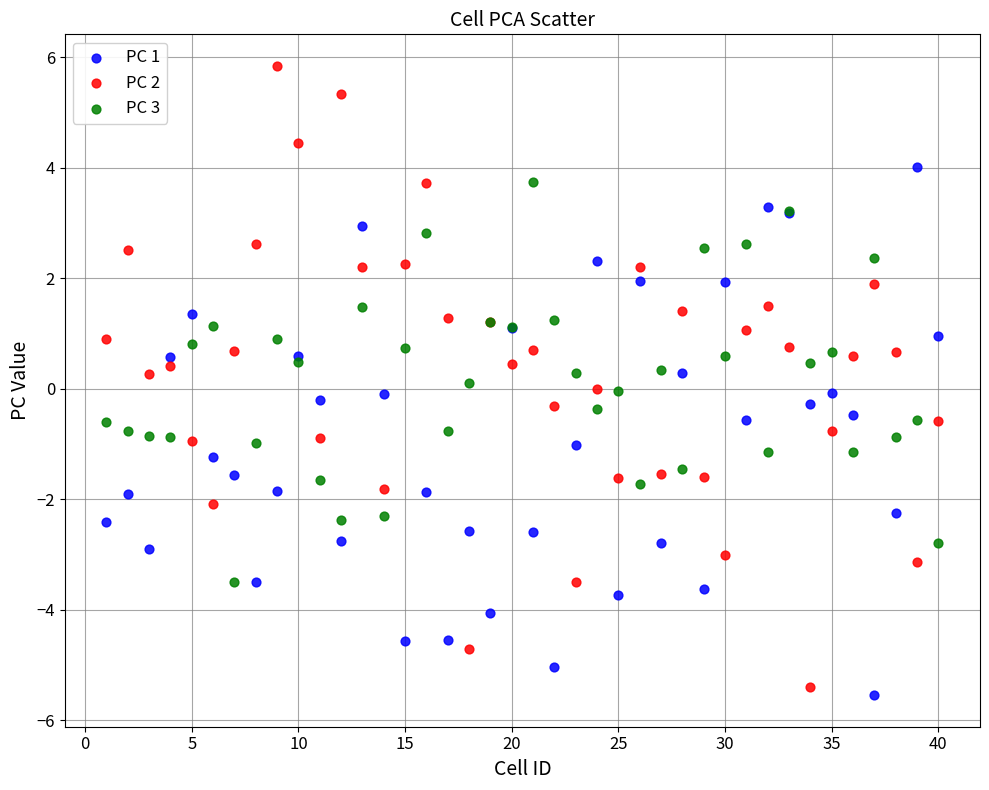

Which series has the widest spread of Y values?

PC 2